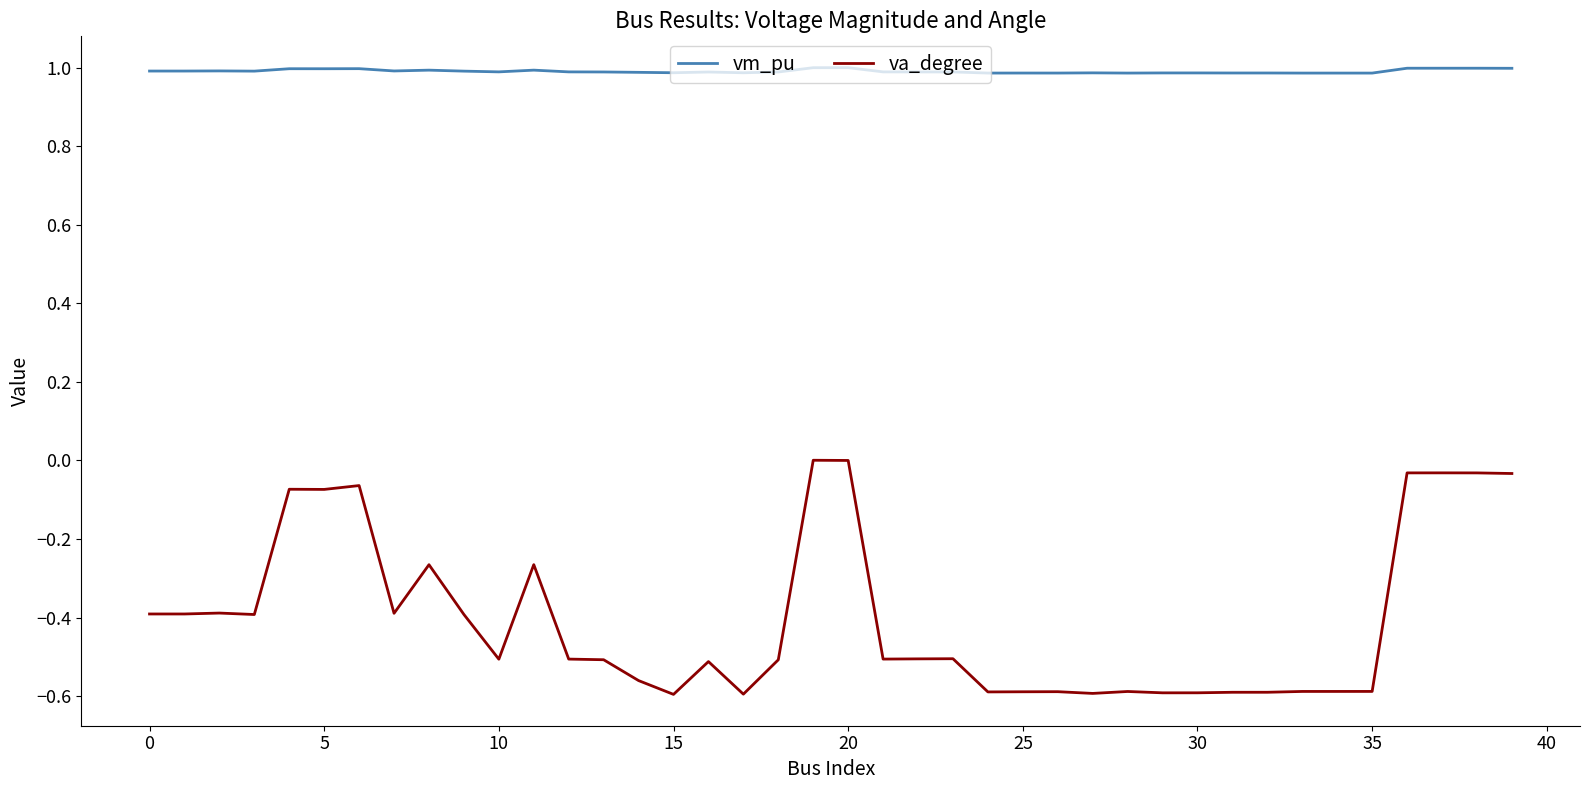

Count the number of data series in this chart.

2